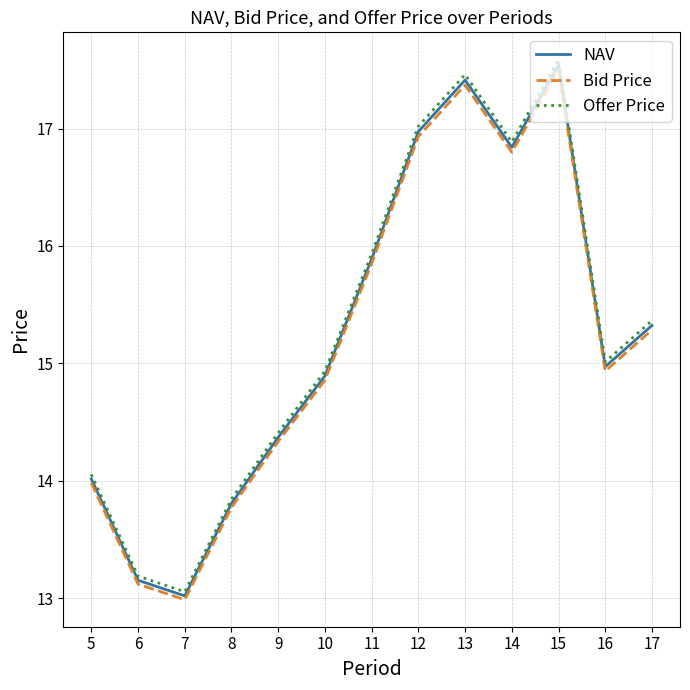

Reading left to right, extract all data points from this chart.

NAV: 5=14.0	6=13.2	7=13.0	8=13.8	9=14.4	10=14.9	11=15.9	12=17.0	13=17.4	14=16.8	15=17.5	16=15.0	17=15.3
Bid Price: 5=14.0	6=13.1	7=13.0	8=13.8	9=14.3	10=14.9	11=15.8	12=16.9	13=17.4	14=16.8	15=17.5	16=14.9	17=15.3
Offer Price: 5=14.1	6=13.2	7=13.1	8=13.8	9=14.4	10=14.9	11=15.9	12=17.0	13=17.5	14=16.9	15=17.6	16=15.0	17=15.4